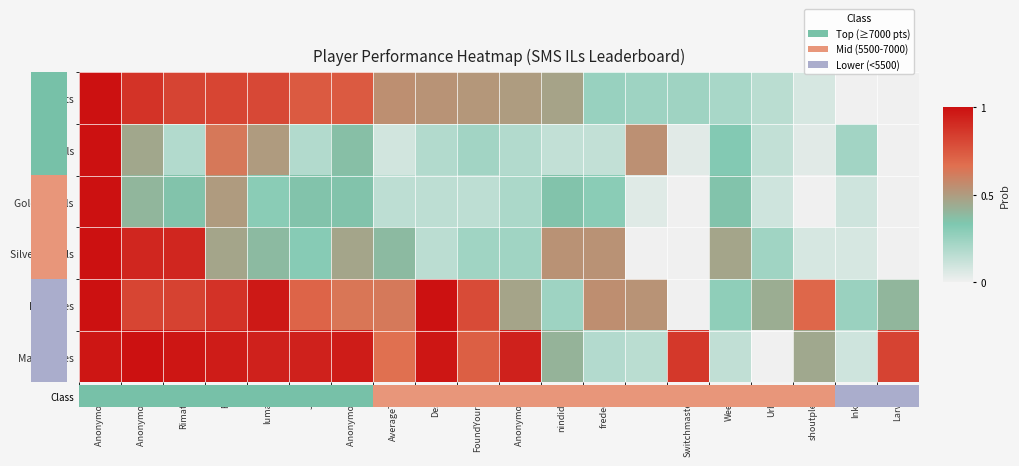

Reading left to right, extract all data points from this chart.

Points: Anonymous 3=1.0	Anonymous 4=0.9	Rimato13=0.8	Fech=0.8	lumardy=0.8	Jpep=0.7	Anonymous 5=0.7	AverageTrey=0.5	Despin=0.5	FoundYourGun=0.5	Anonymous 6=0.5	nindiddeh=0.5	frededish=0.3	Jer=0.2	Switchmaster64=0.2	Weegee=0.2	Urbani=0.2	shoutplenty=0.1	Inkstar=0.0	Larvitar=0.0
Medals: Anonymous 3=1.0	Anonymous 4=0.5	Rimato13=0.2	Fech=0.6	lumardy=0.5	Jpep=0.2	Anonymous 5=0.4	AverageTrey=0.1	Despin=0.2	FoundYourGun=0.2	Anonymous 6=0.2	nindiddeh=0.1	frededish=0.1	Jer=0.5	Switchmaster64=0.0	Weegee=0.3	Urbani=0.1	shoutplenty=0.0	Inkstar=0.2	Larvitar=0.0
Gold Medals: Anonymous 3=1.0	Anonymous 4=0.4	Rimato13=0.3	Fech=0.5	lumardy=0.3	Jpep=0.3	Anonymous 5=0.3	AverageTrey=0.1	Despin=0.1	FoundYourGun=0.1	Anonymous 6=0.2	nindiddeh=0.3	frededish=0.3	Jer=0.1	Switchmaster64=0.0	Weegee=0.3	Urbani=0.1	shoutplenty=0.0	Inkstar=0.1	Larvitar=0.0
Silver Medals: Anonymous 3=1.0	Anonymous 4=0.9	Rimato13=0.9	Fech=0.5	lumardy=0.4	Jpep=0.3	Anonymous 5=0.5	AverageTrey=0.4	Despin=0.2	FoundYourGun=0.2	Anonymous 6=0.2	nindiddeh=0.5	frededish=0.5	Jer=0.0	Switchmaster64=0.0	Weegee=0.5	Urbani=0.2	shoutplenty=0.1	Inkstar=0.1	Larvitar=0.0
IL Entries: Anonymous 3=1.0	Anonymous 4=0.8	Rimato13=0.8	Fech=0.9	lumardy=1.0	Jpep=0.7	Anonymous 5=0.6	AverageTrey=0.6	Despin=1.0	FoundYourGun=0.8	Anonymous 6=0.5	nindiddeh=0.2	frededish=0.6	Jer=0.5	Switchmaster64=0.0	Weegee=0.3	Urbani=0.4	shoutplenty=0.7	Inkstar=0.2	Larvitar=0.4
Max Entries: Anonymous 3=1.0	Anonymous 4=1.0	Rimato13=1.0	Fech=1.0	lumardy=0.9	Jpep=0.9	Anonymous 5=1.0	AverageTrey=0.7	Despin=1.0	FoundYourGun=0.7	Anonymous 6=0.9	nindiddeh=0.4	frededish=0.2	Jer=0.2	Switchmaster64=0.9	Weegee=0.1	Urbani=0.0	shoutplenty=0.5	Inkstar=0.1	Larvitar=0.8